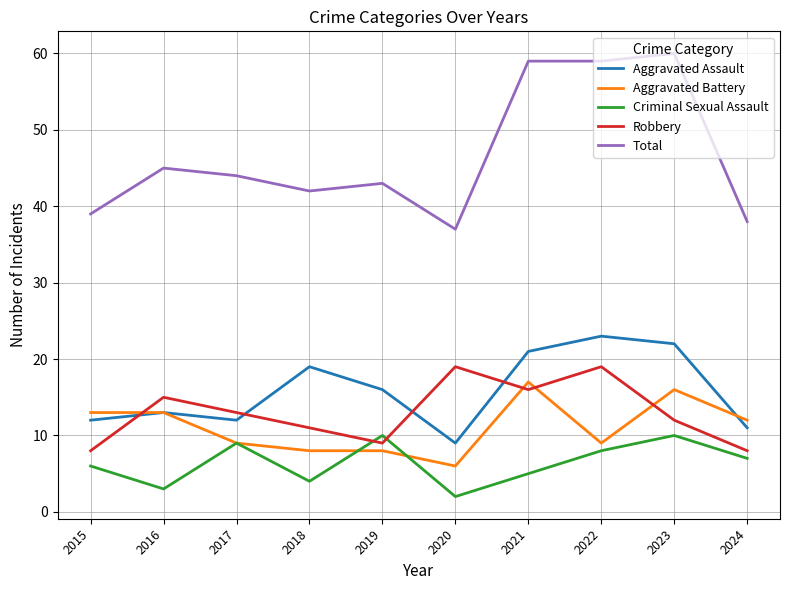

Rank the series by their maximum value, from lowest to highest.

Criminal Sexual Assault, Aggravated Battery, Robbery, Aggravated Assault, Total